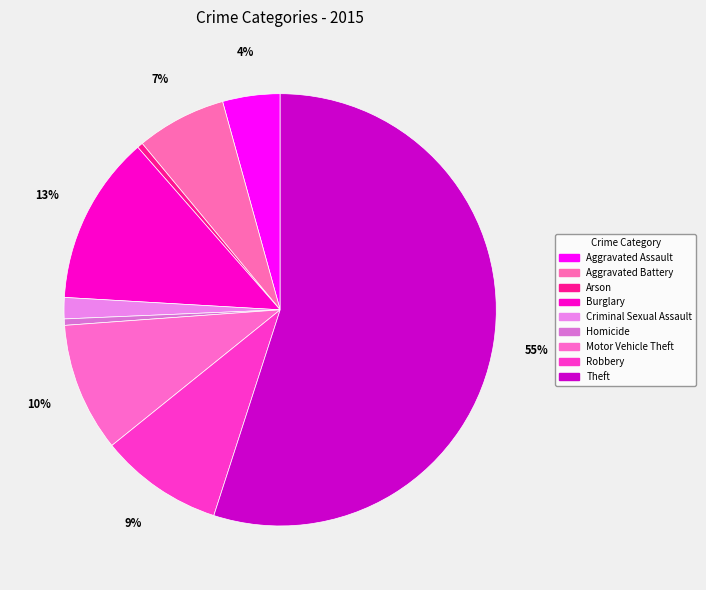

Which category has the biggest portion of the pie?

Theft